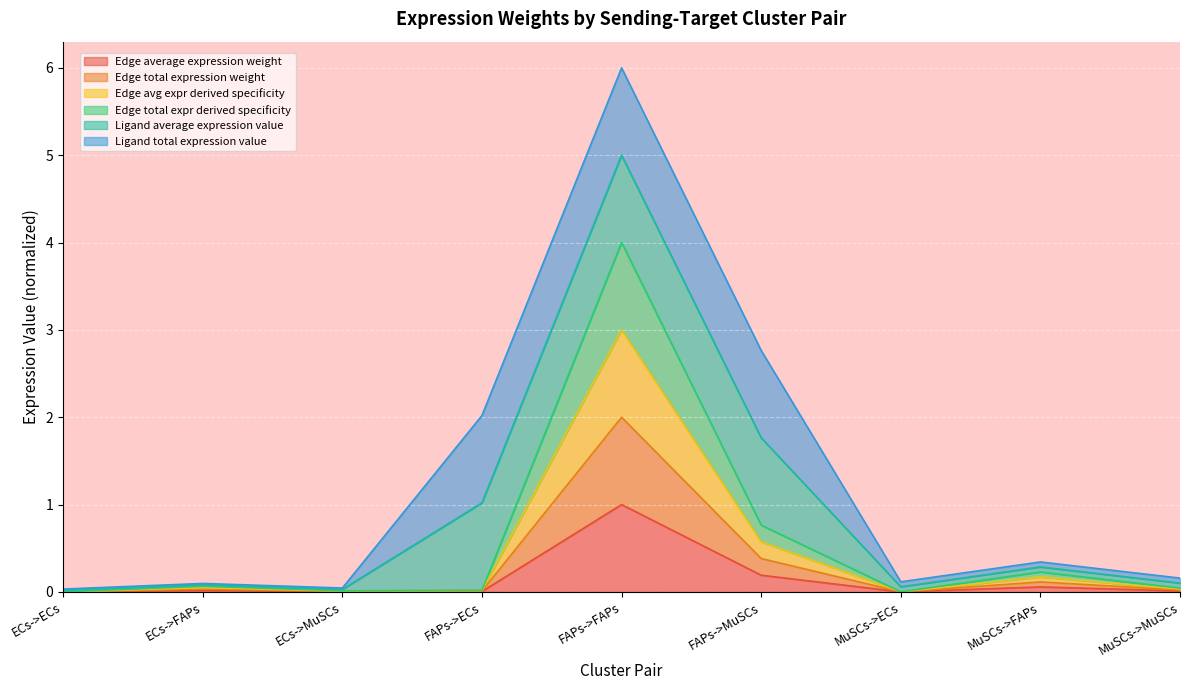

Between MuSCs->ECs and ECs->MuSCs, which is larger?

ECs->MuSCs